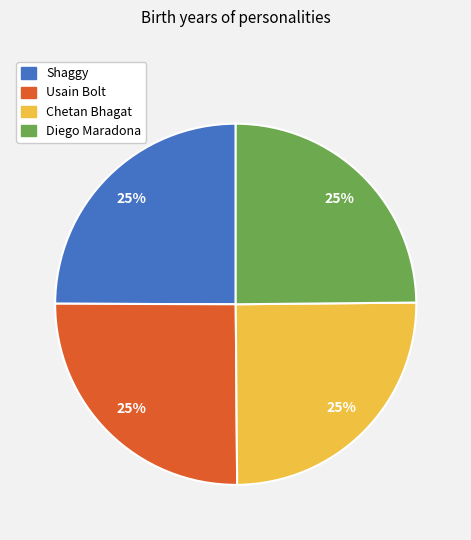

What percentage is the Diego Maradona slice, to the nearest percent?

25%